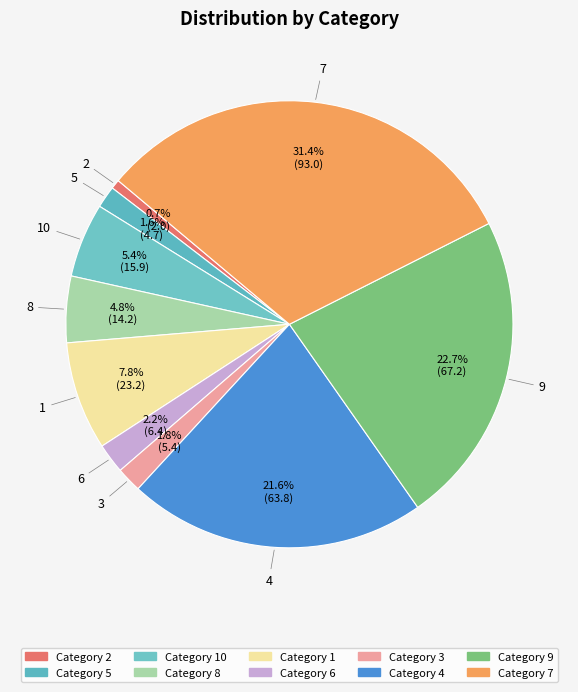

To the nearest percent, what is the average slice percentage?

10%